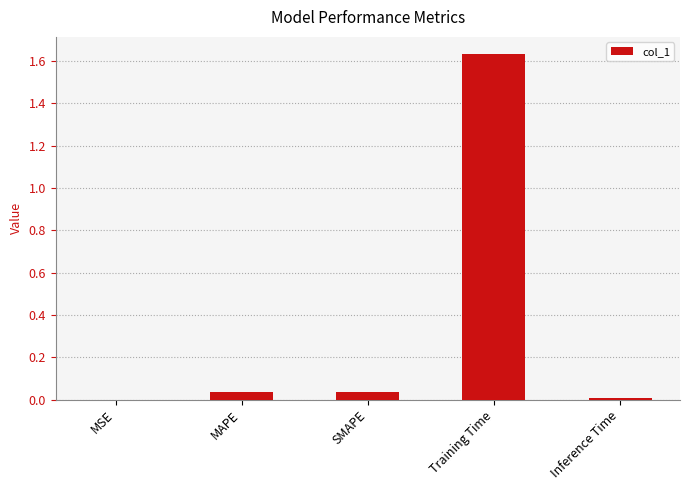

The chart shows a value of 0.0 at MSE. True or false?

True